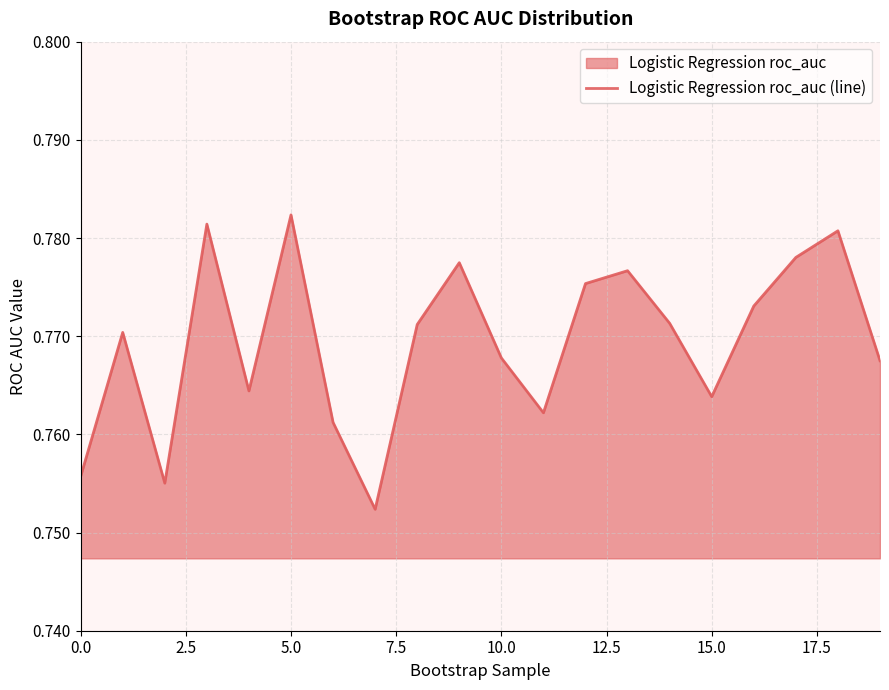

How many lines are shown in the chart?

1